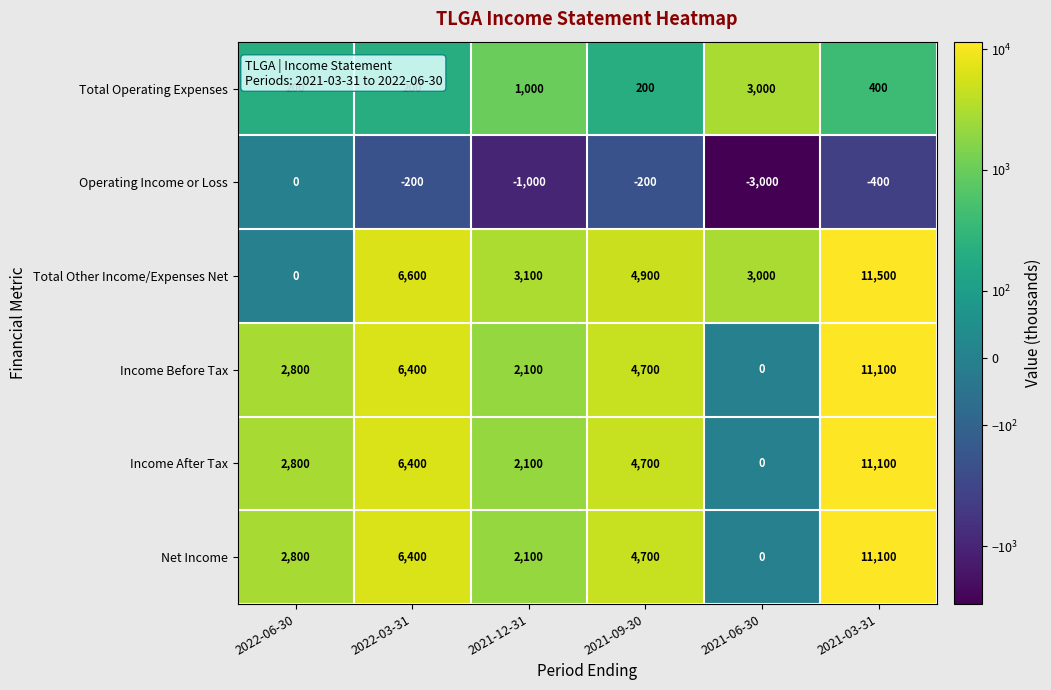

What is the difference between the maximum and minimum values in the Operating Income or Loss series?

3000